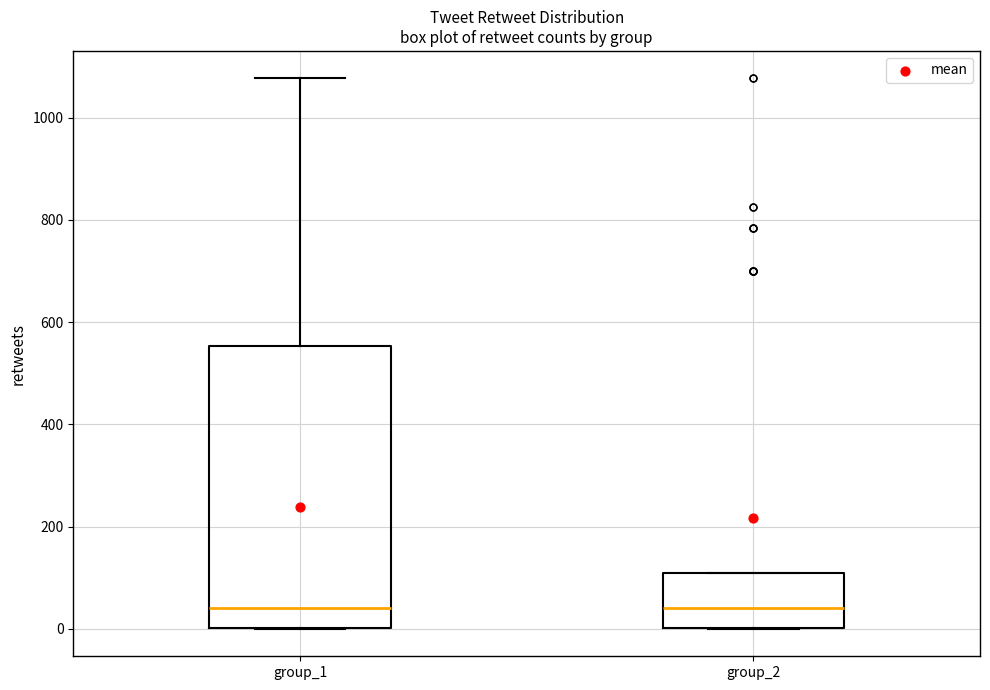

Reading left to right, transcribe this box plot: for each box, give where its median line is, the range the box spans, and where its two whiskers end, as read against the y-axis. The values are not printed on the chart, so give them approximately, as read against the axis.

group_1: median 40, box 0 to 560, whiskers 0 to 1080
group_2: median 40, box 0 to 100, whiskers 0 to 100